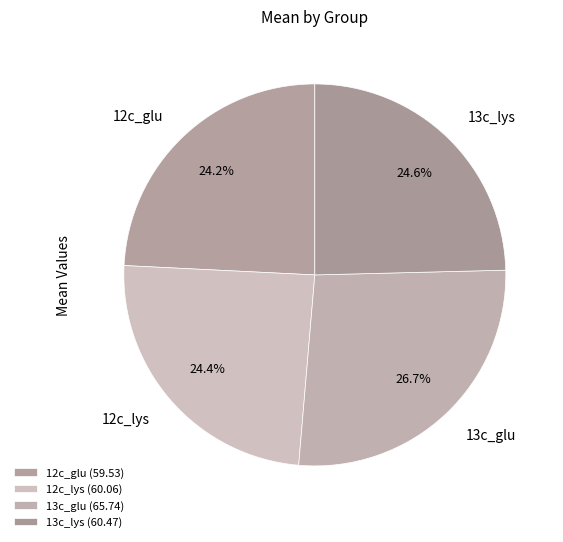

Is 12c_lys the majority of the pie?

No